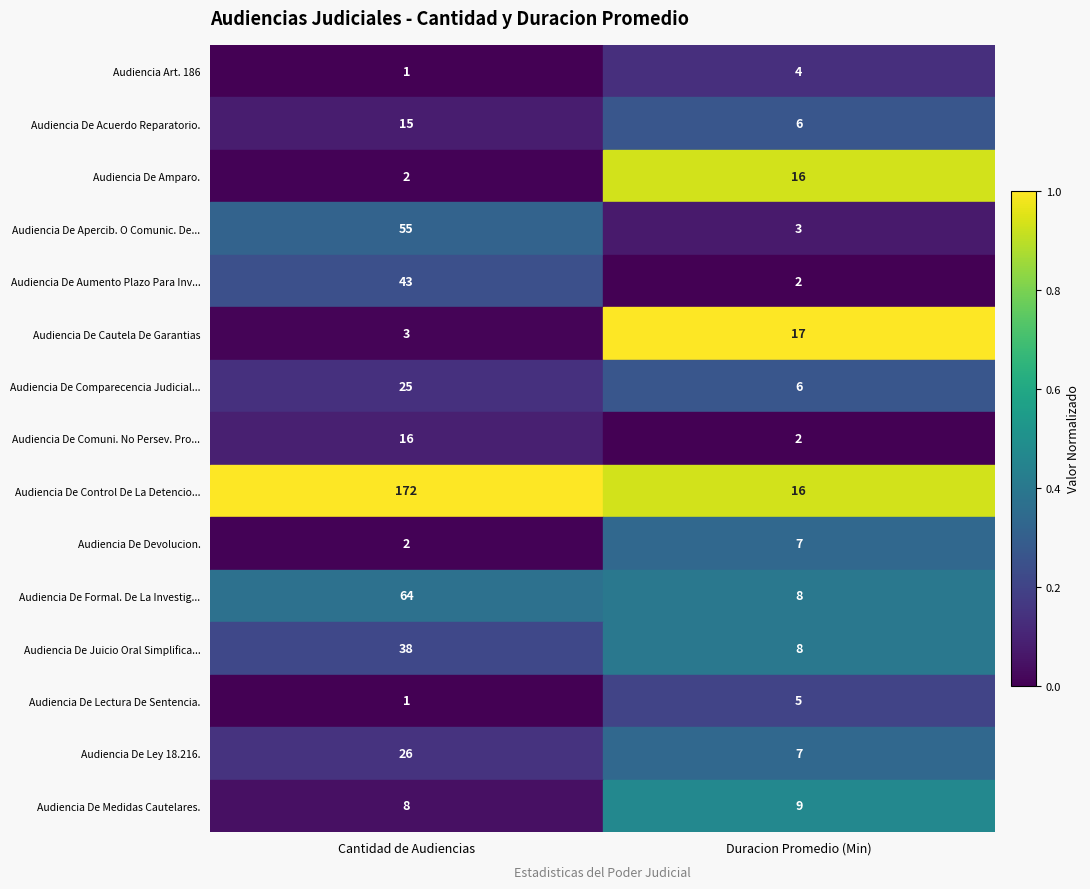

Which label corresponds to the smallest value in the chart?

Cantidad de Audiencias